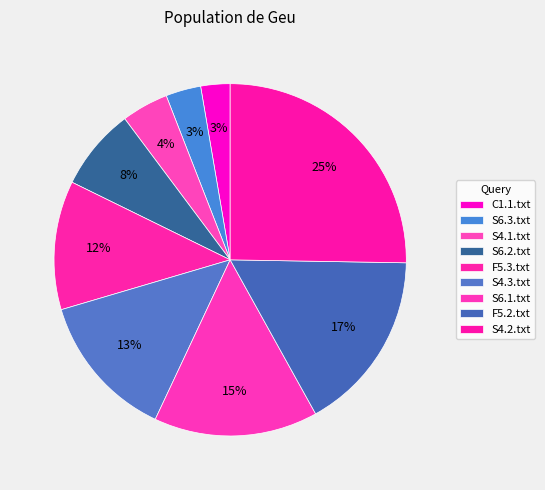

Count the number of slices in the pie.

9